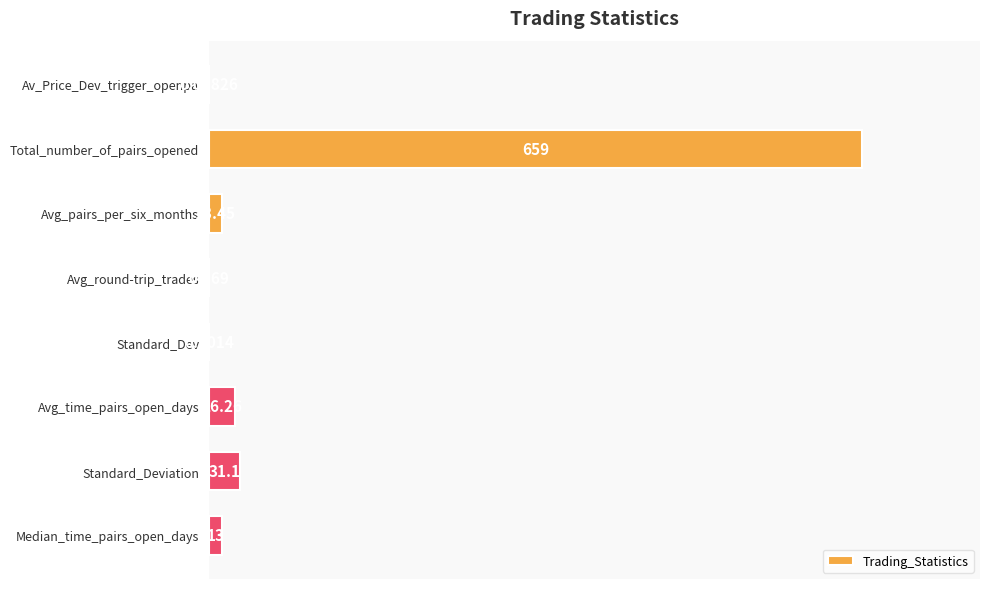

At which label is the value closest to 329?

Standard_Deviation